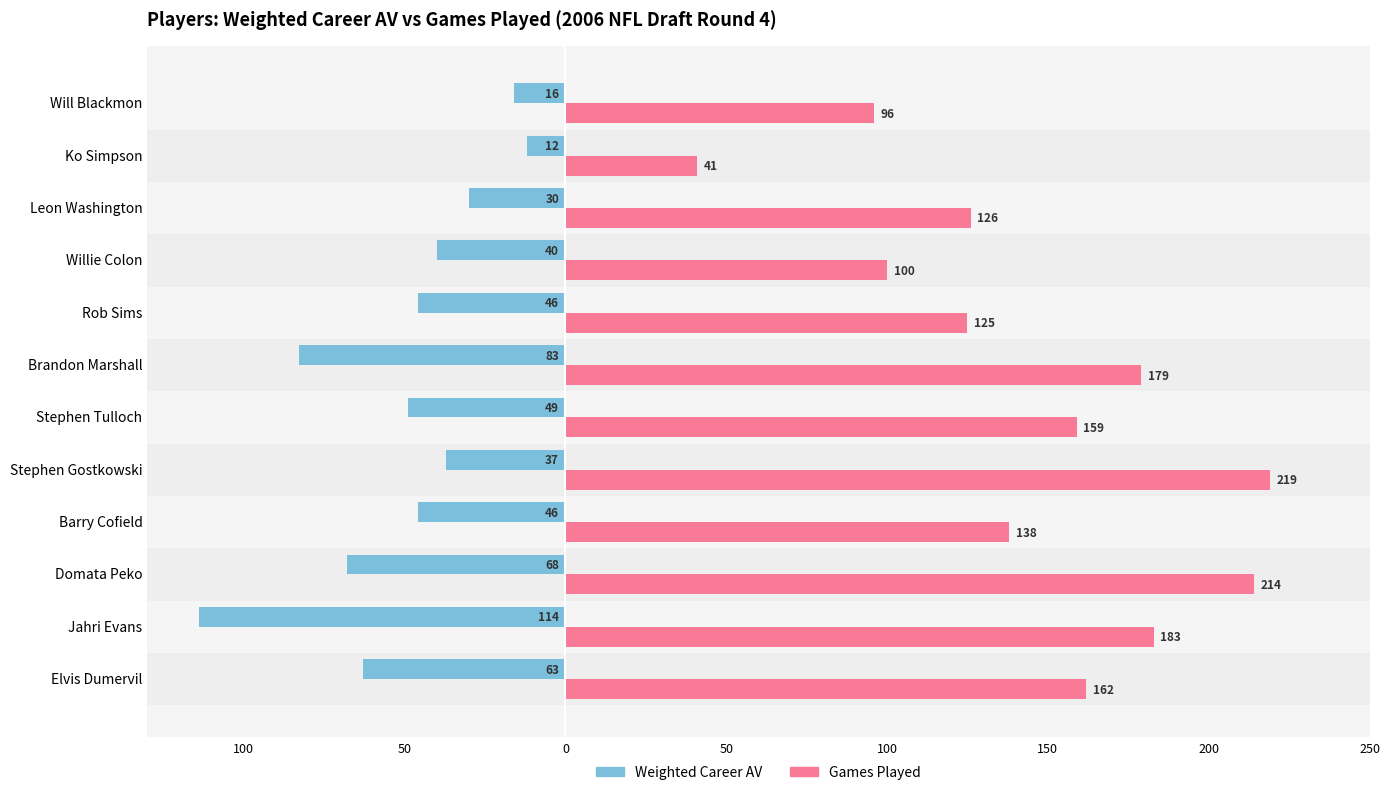

What are all the series names shown in the legend?

Weighted Career AV, Games Played